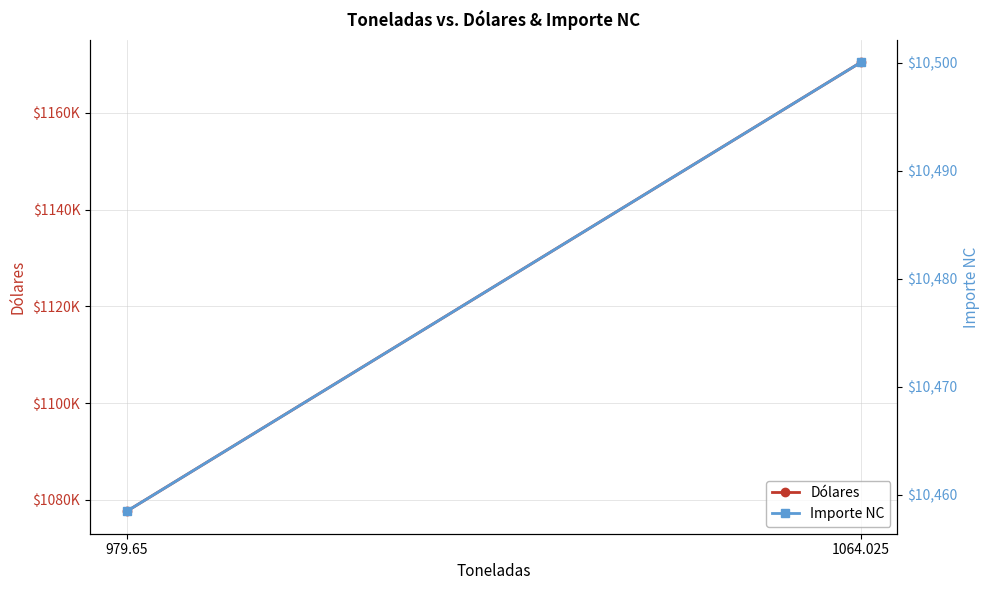

What is the lowest value of the Importe NC series?

10458.5